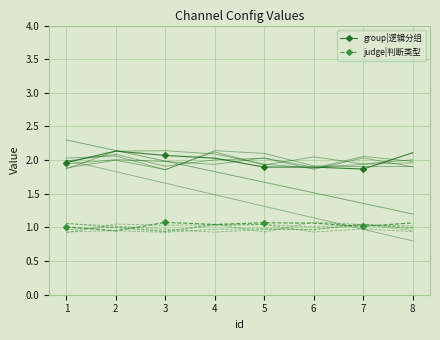

True or false: judge|判断类型 and group|逻辑分组 cross at least once.

False